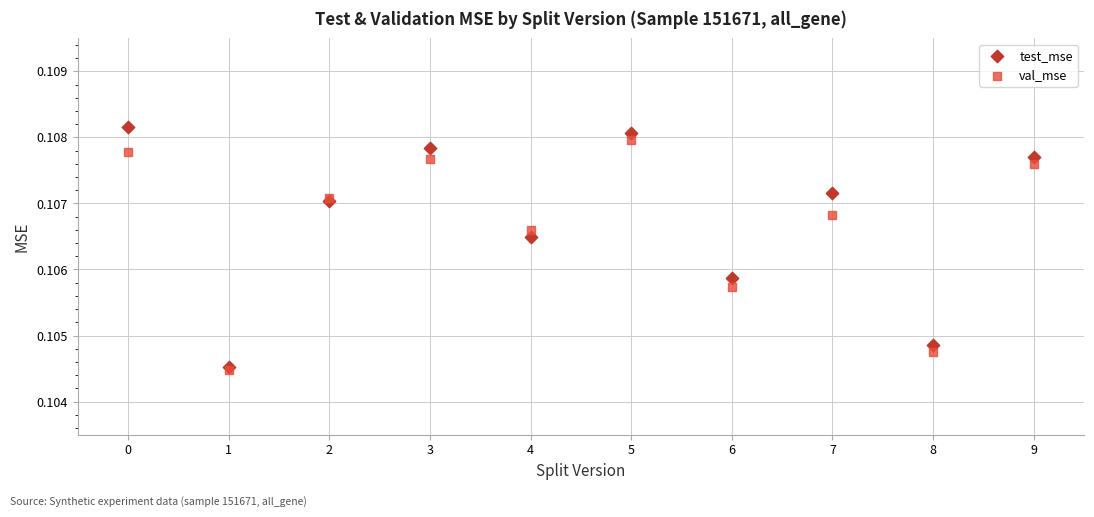

What are all the series names shown in the legend?

test_mse, val_mse